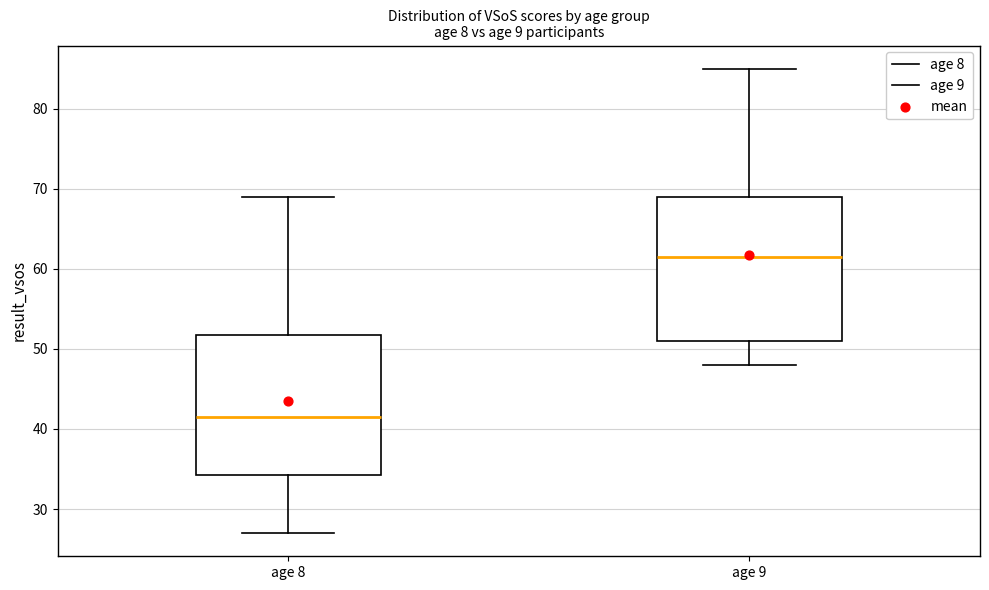

Reading left to right, read every box against the y-axis: the position of its median line, the range the box covers, and the ends of its whiskers. The values are not printed on the chart, so give them approximately, as read against the axis.

age 8: median 42, box 34 to 52, whiskers 27 to 69
age 9: median 62, box 51 to 69, whiskers 48 to 85